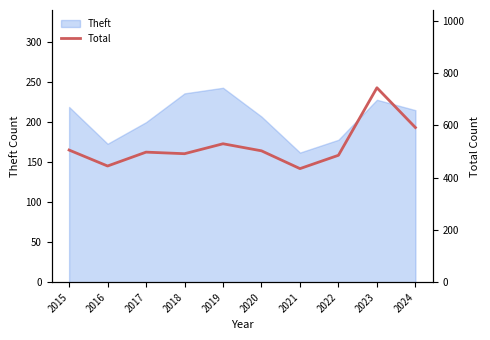

How many data points are above 502?

4